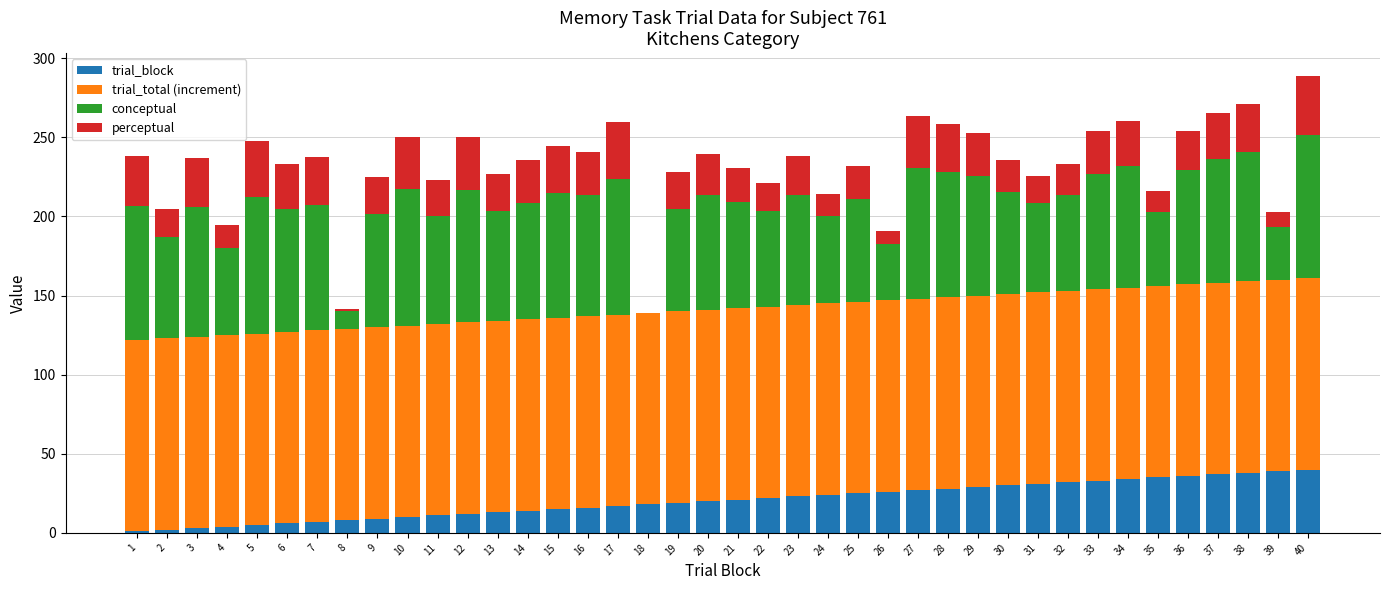

What are all the series names shown in the legend?

trial_block, trial_total (increment), conceptual, perceptual